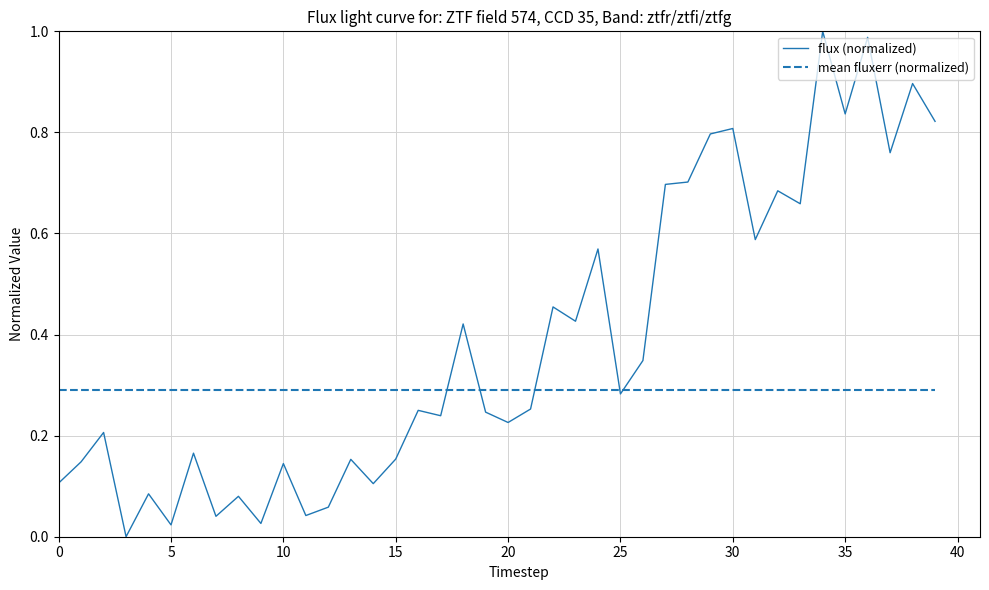

Which series has the largest total across all categories?

flux (normalized)